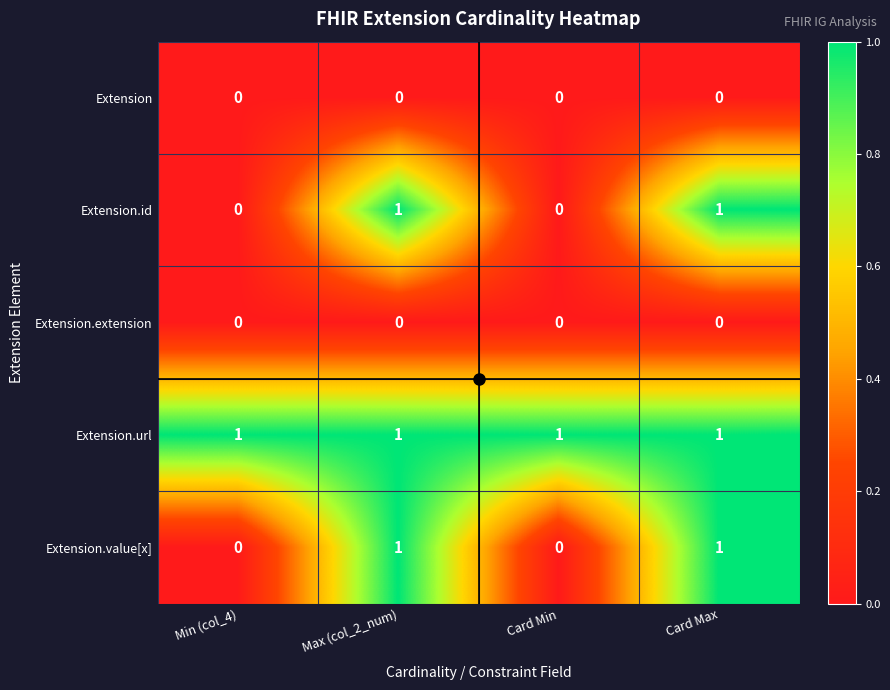

What is the total value across all series at Max (col_2_num)?

3